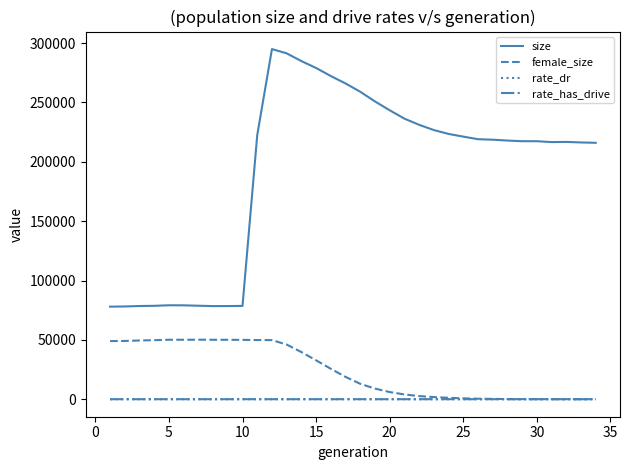

True or false: rate_dr and size intersect in this chart.

False